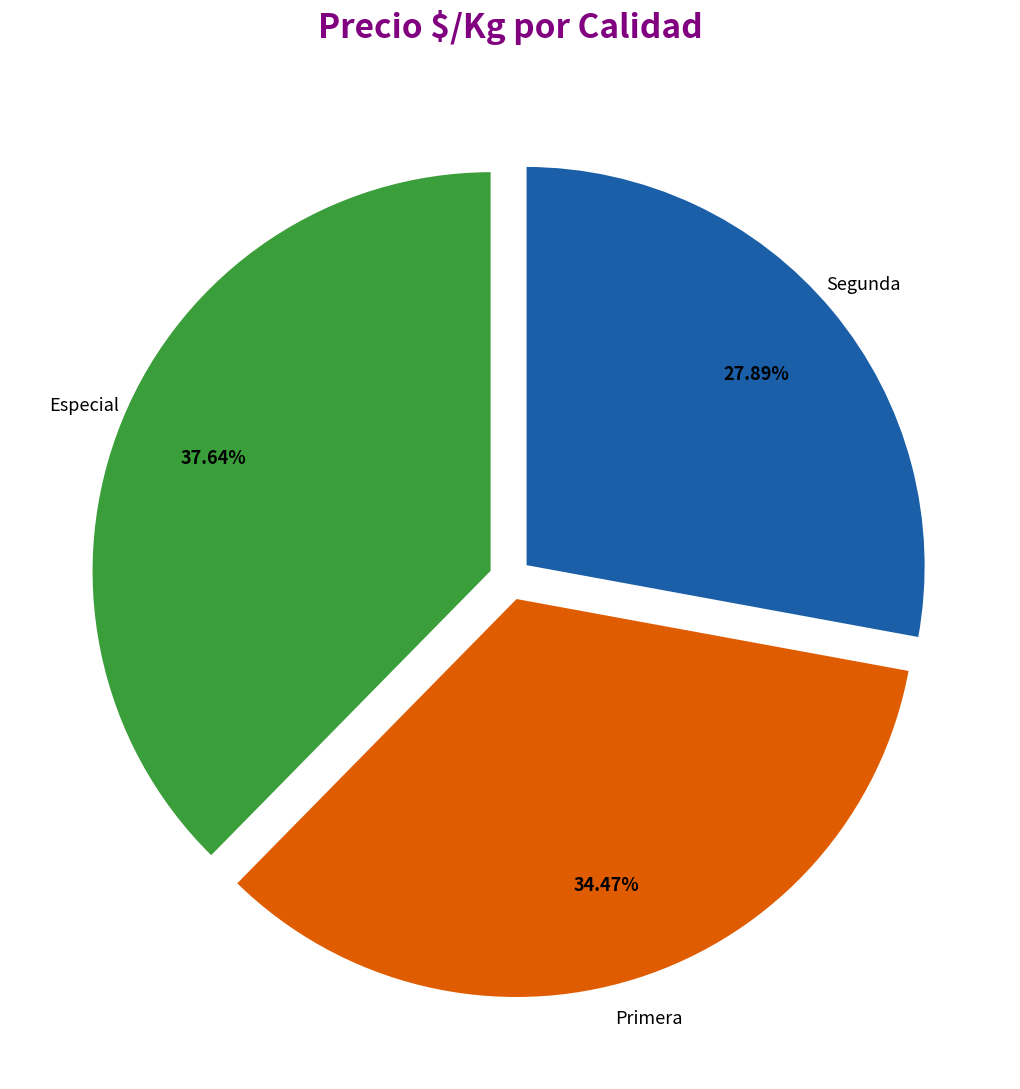

Which slice is the largest?

Especial